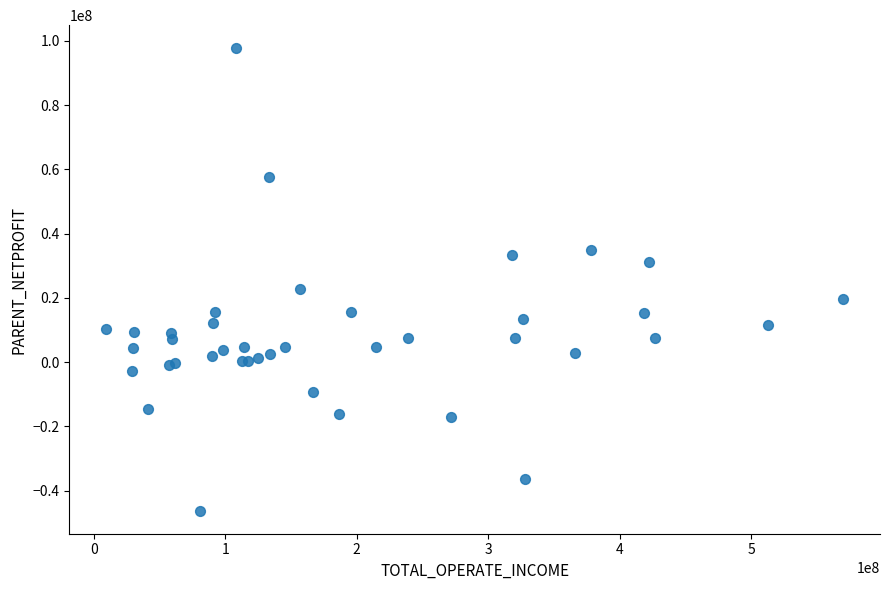

What Y value in the scatter plot is closest to 25702478?

22738117.9